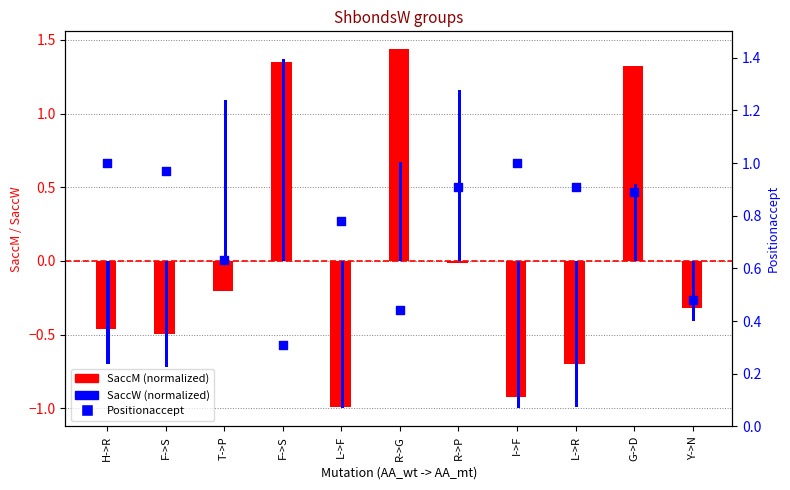

Which series has the largest total across all categories?

Positionaccept